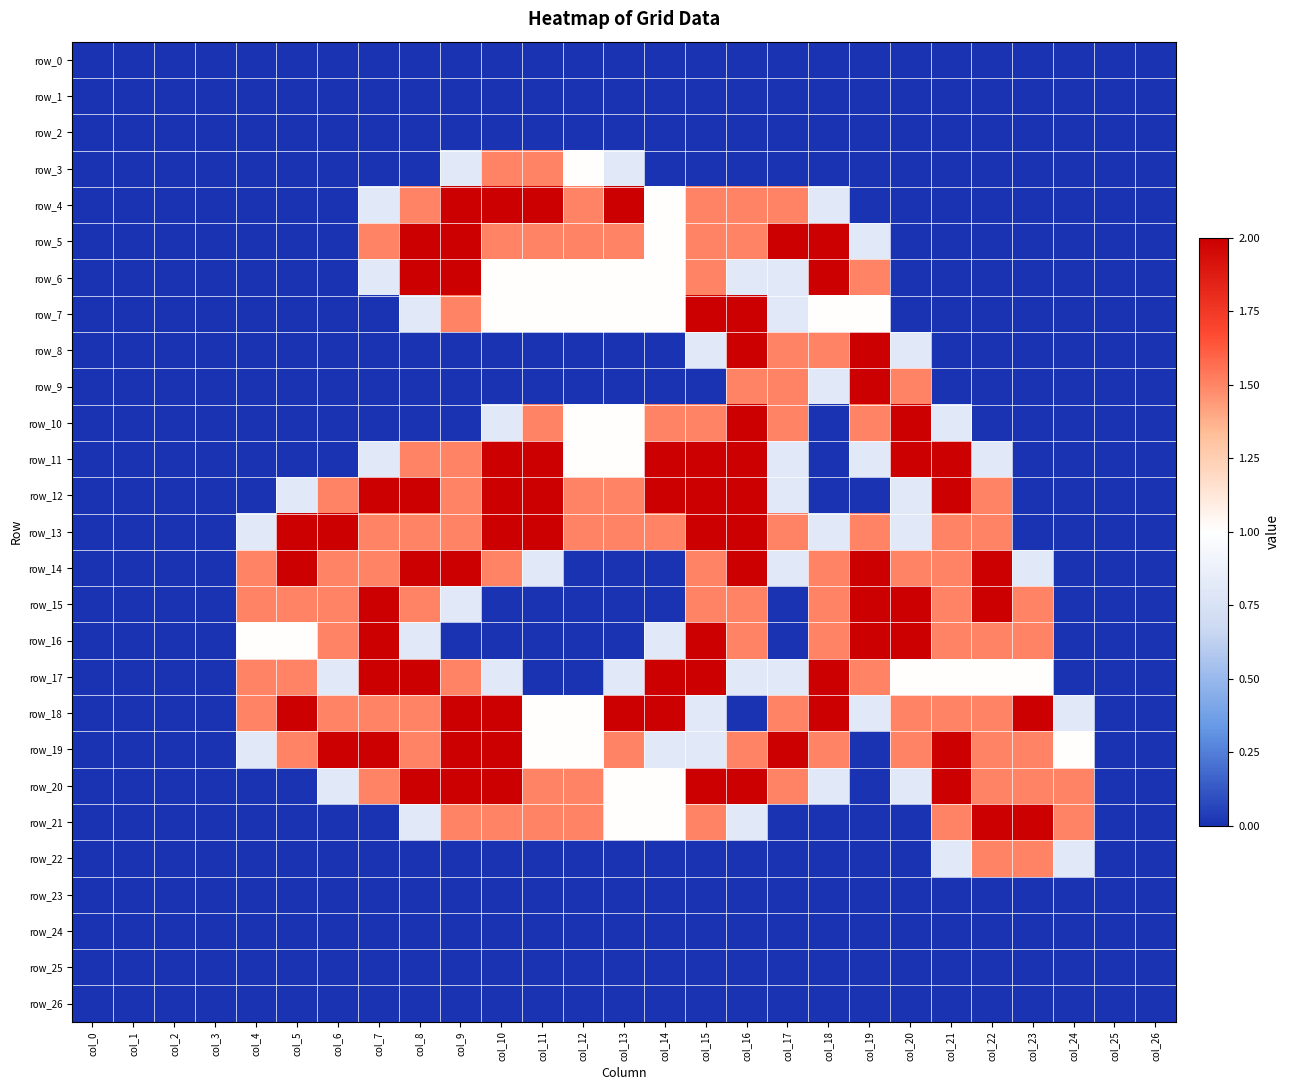

At which category is the sum across all series the highest?

col_16